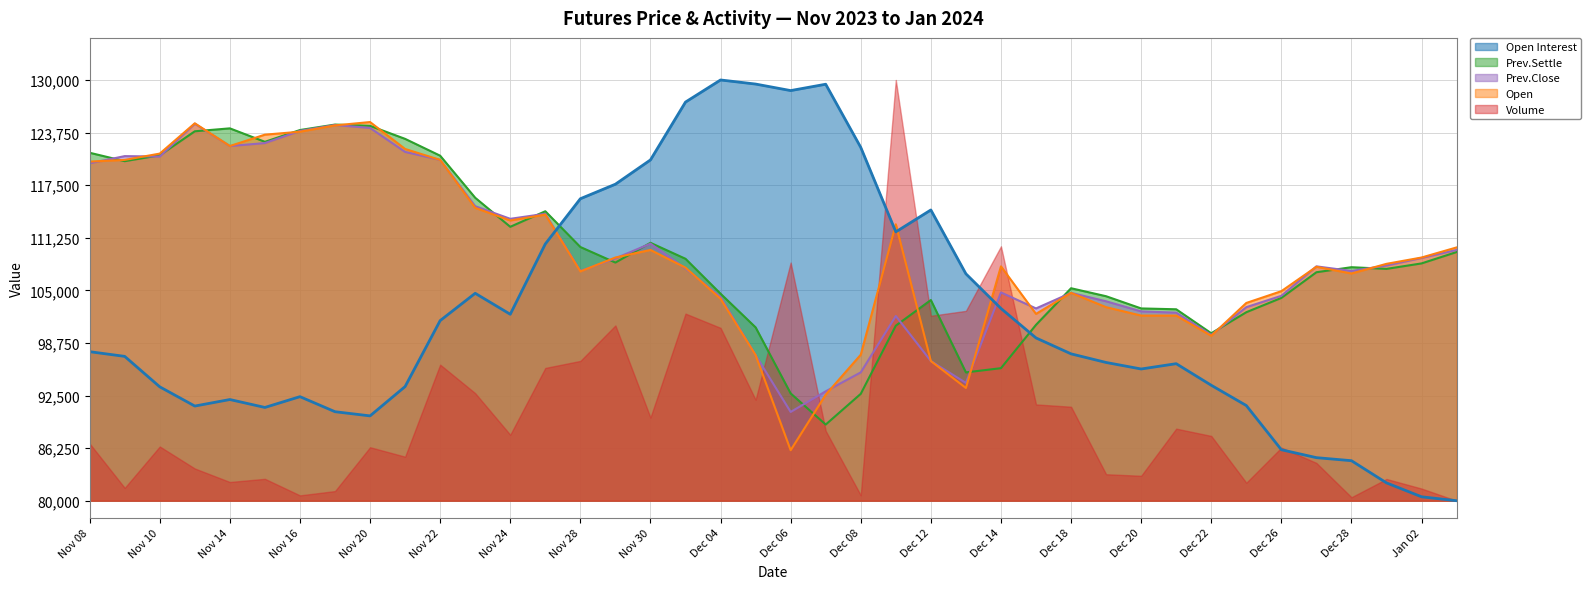

Which category has the lowest value in the Open series?

Dec 06